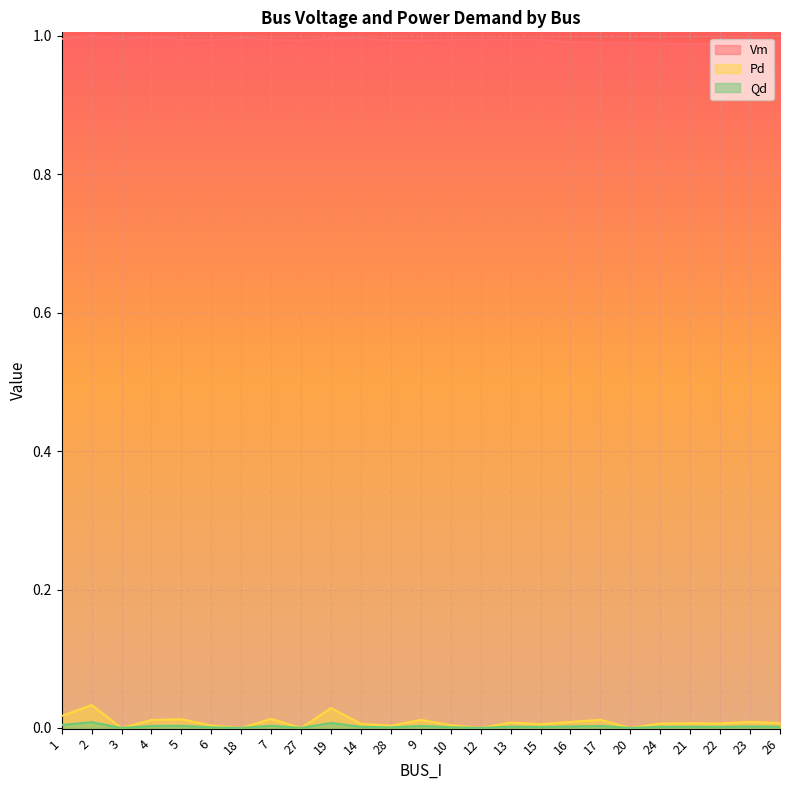

What position from the right is 2?

24